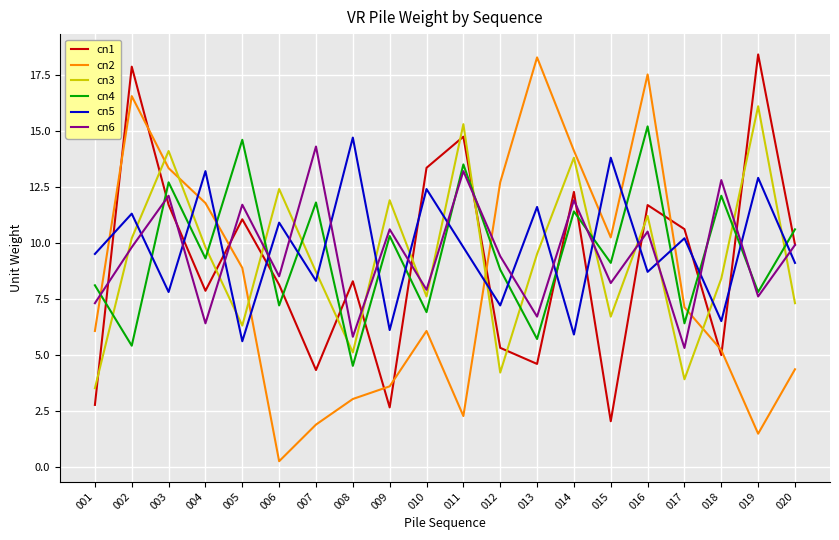

Is the value of cn6 at 001 greater than the value of cn4 at 011?

No